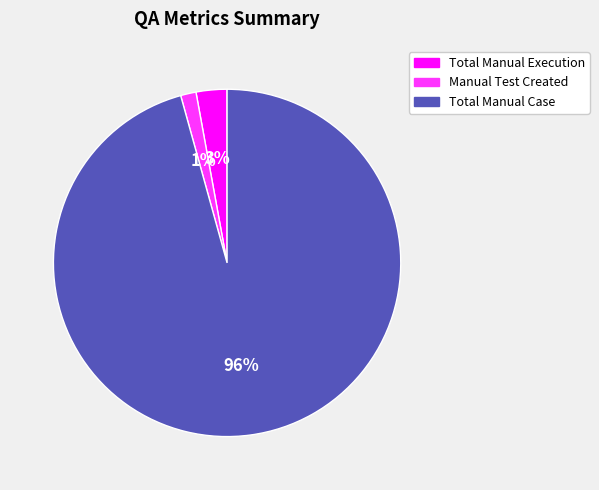

Does any single category account for the majority?

Yes